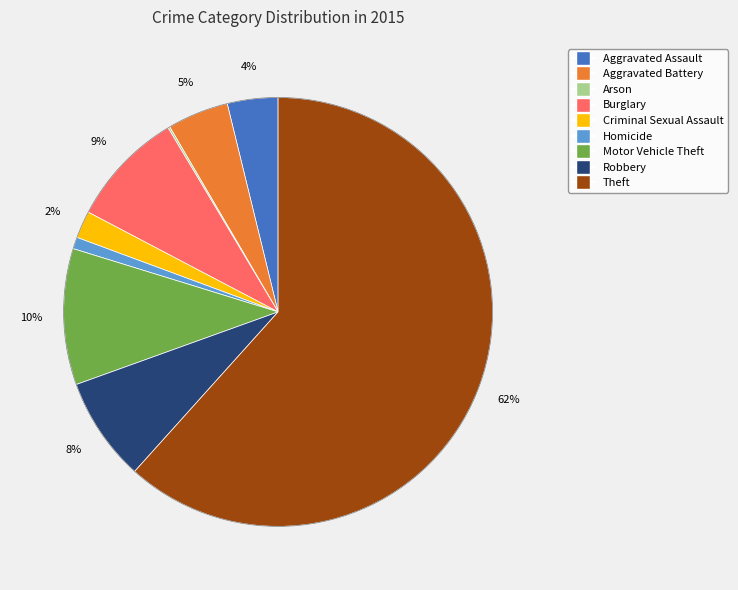

Which slice is the largest?

Theft